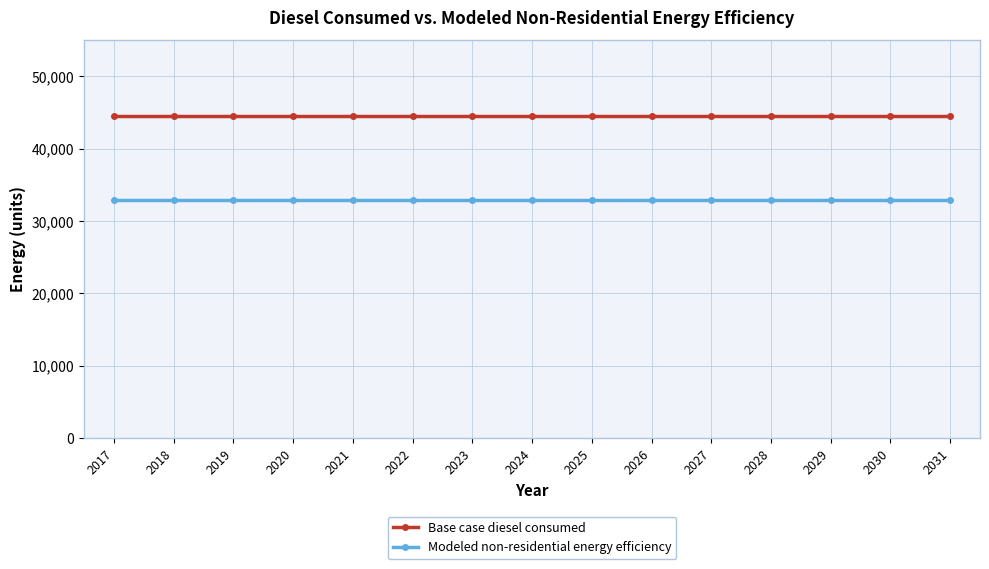

What is the total value across all series at 2019?

77422.6